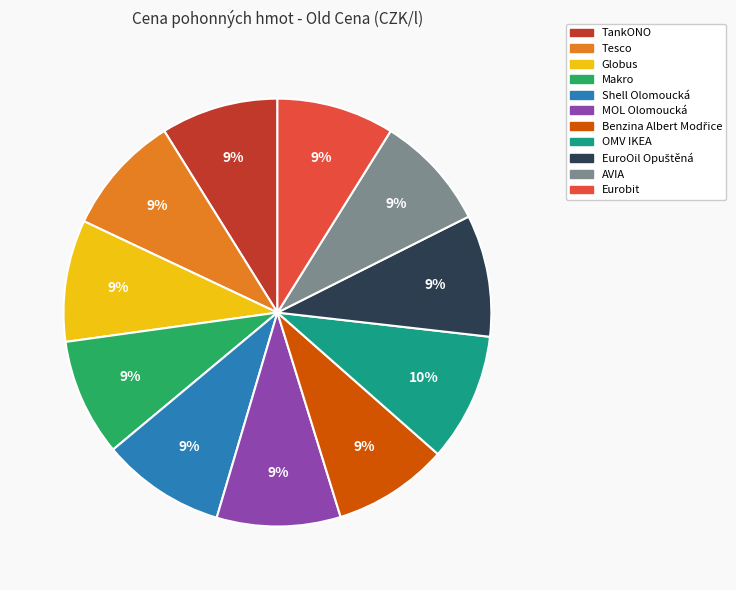

To the nearest percent, what is the difference between the largest and smallest slice percentages?

1%